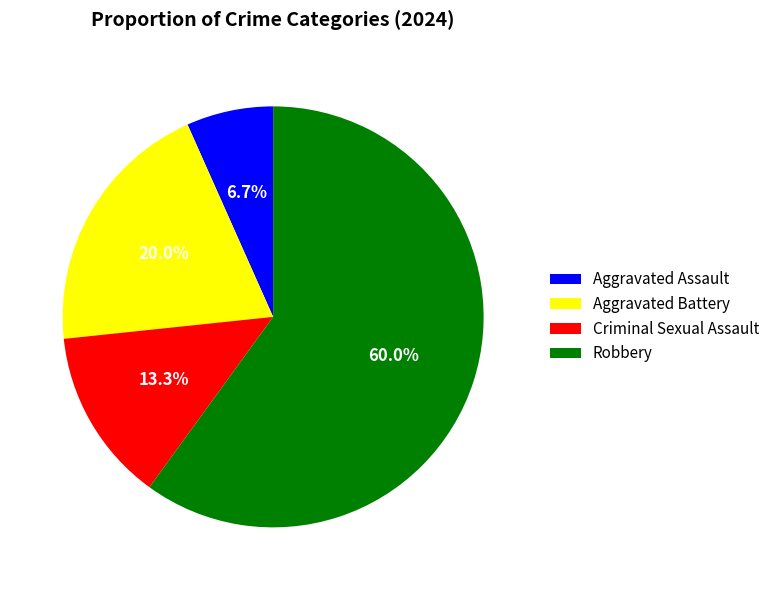

To the nearest percent, what portion does Aggravated Assault represent?

7%